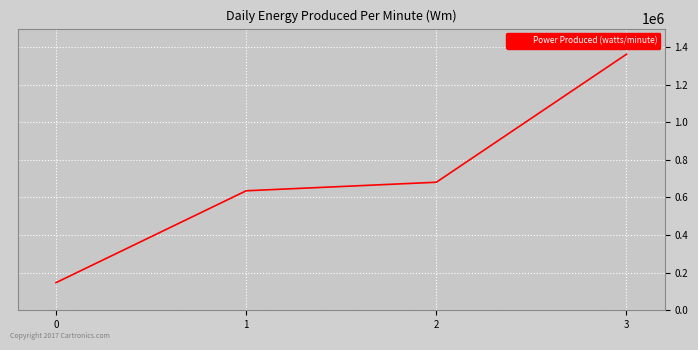

Is this an area chart (filled region under the line)?

No